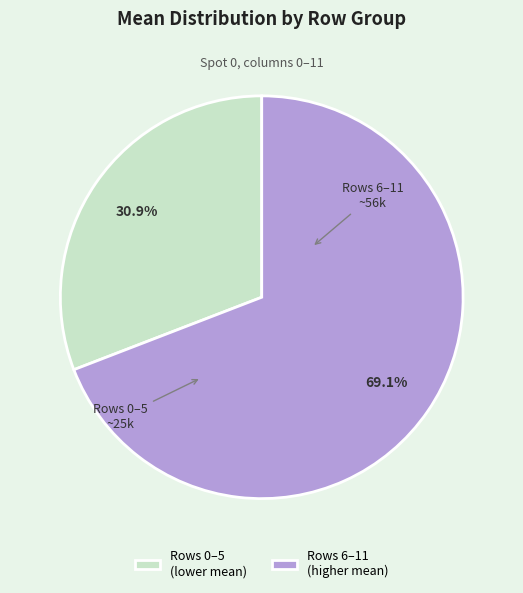

What is the smallest slice in the pie chart?

Rows 0–5 (lower mean)